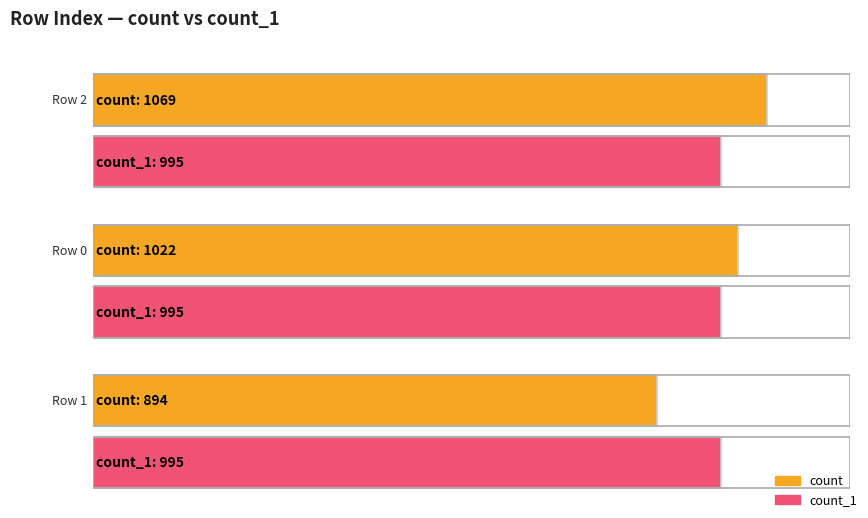

Is the value of count at 0 greater than the value of count_1 at 0?

Yes